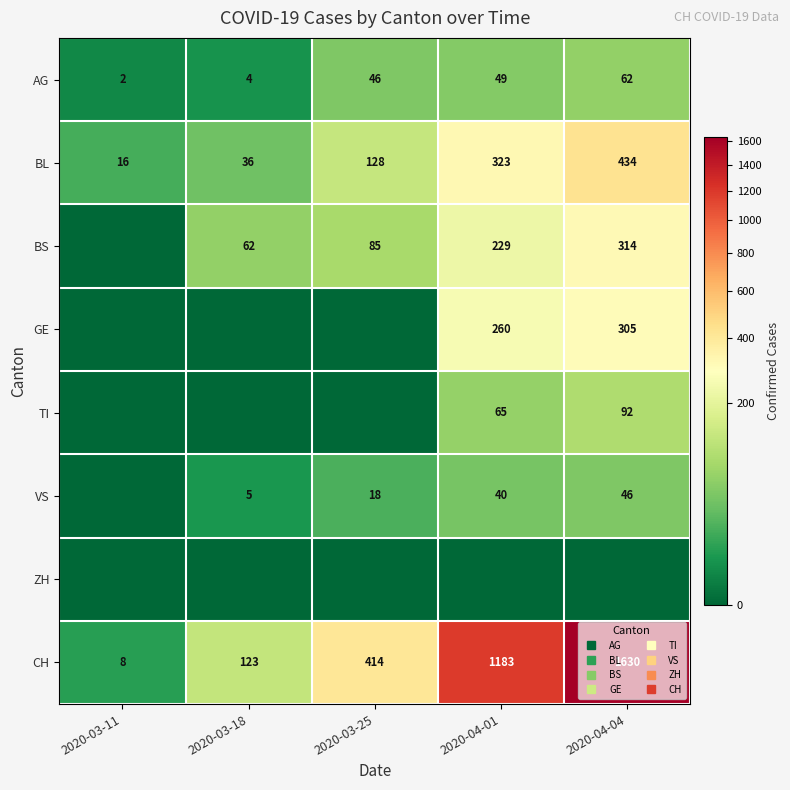

True or false: VS has a value of 0 at 2020-03-11.

True